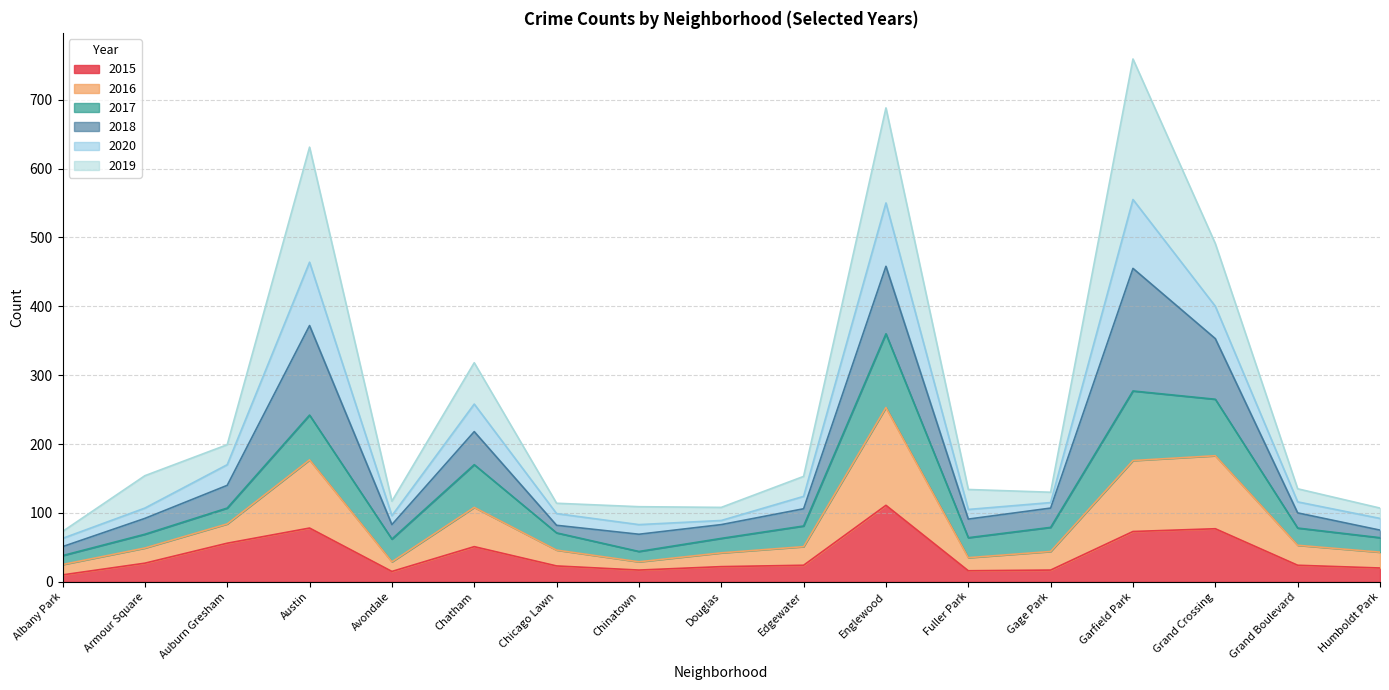

Where does the 2016 series first go above 78?

Auburn Gresham